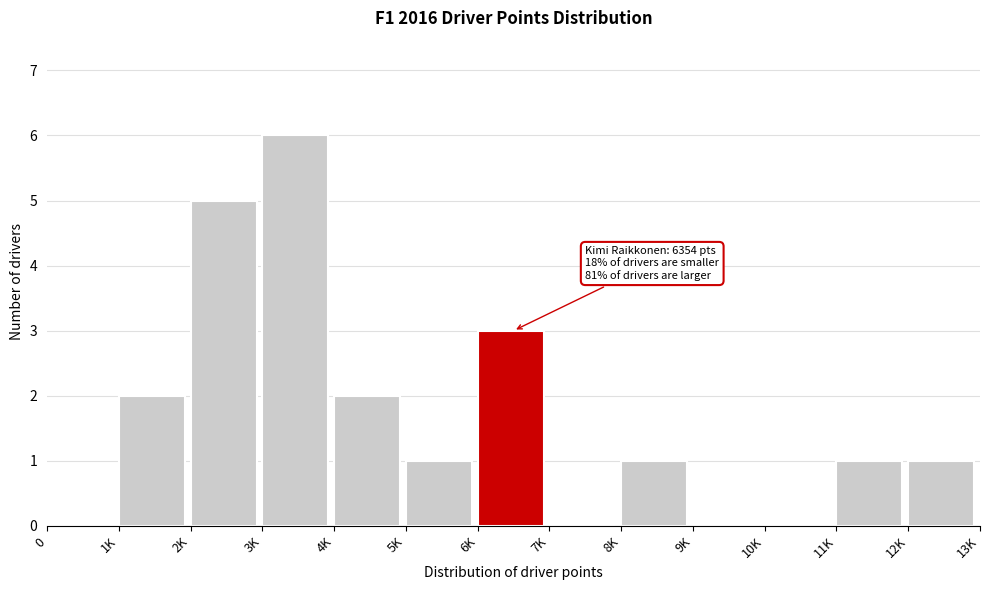

Reading right to left, transcribe all the data shown in this chart.

12K=1	11K=1	10K=0	9K=0	8K=1	7K=0	6K=3	5K=1	4K=2	3K=6	2K=5	1K=2	0=0